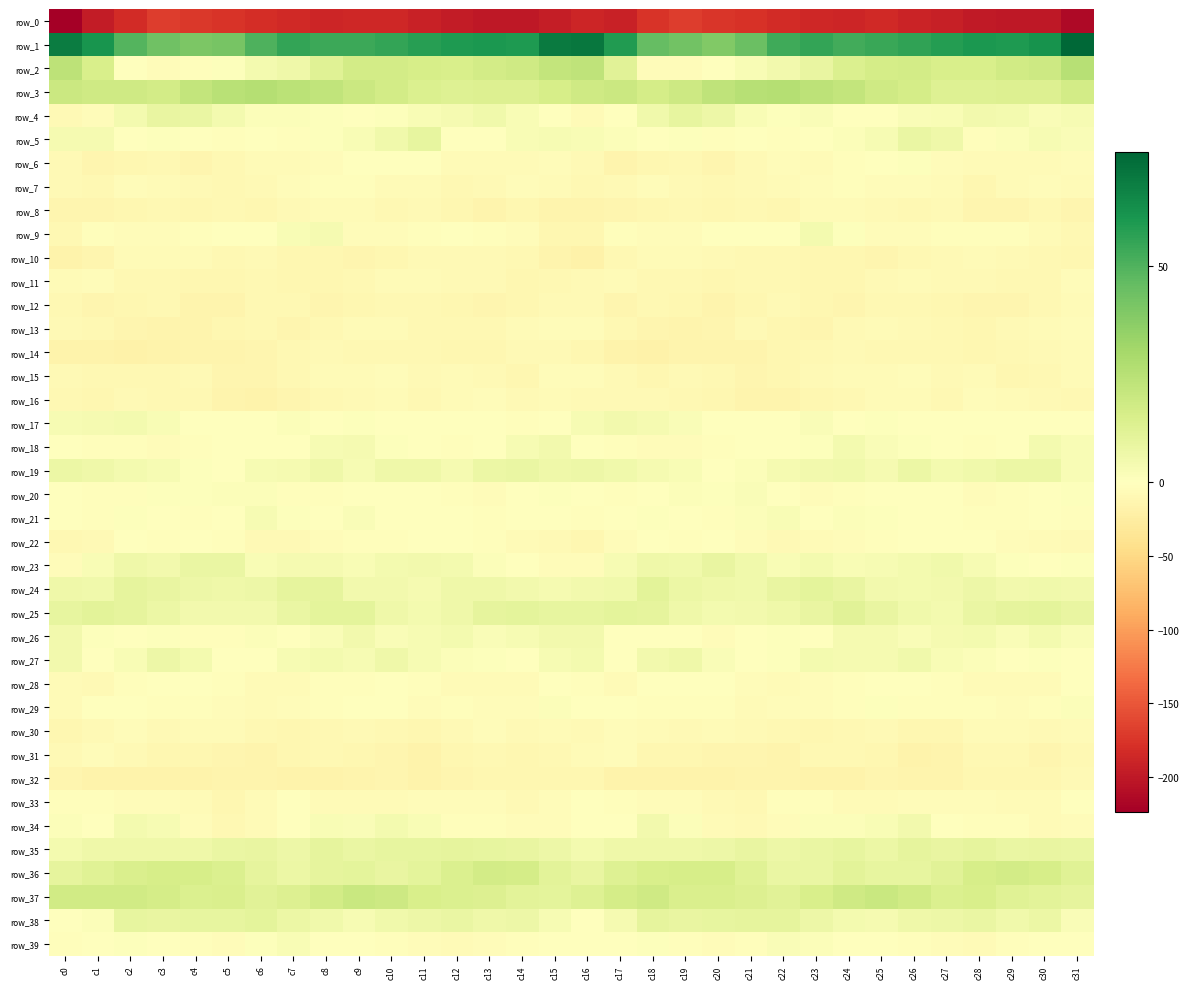

Where is row_25 nearest to the value 7?

c3